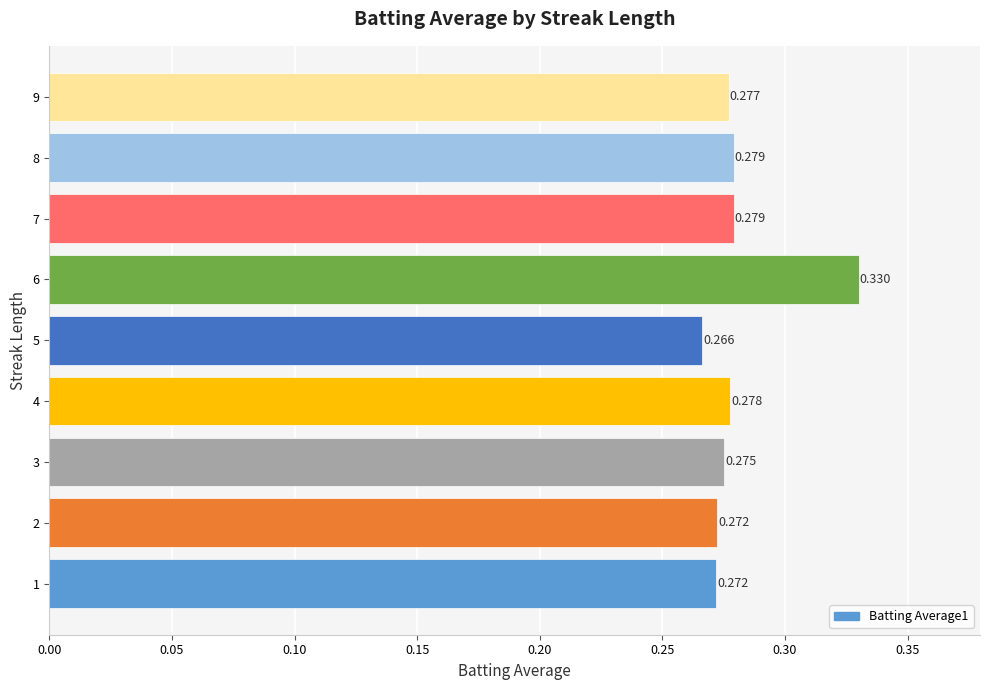

What is the greatest value displayed?

0.3